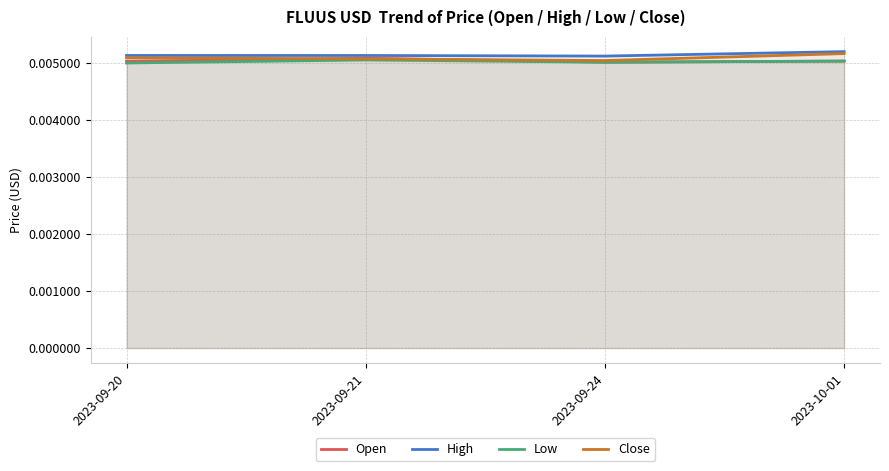

Which series has the largest range (max minus min)?

Close